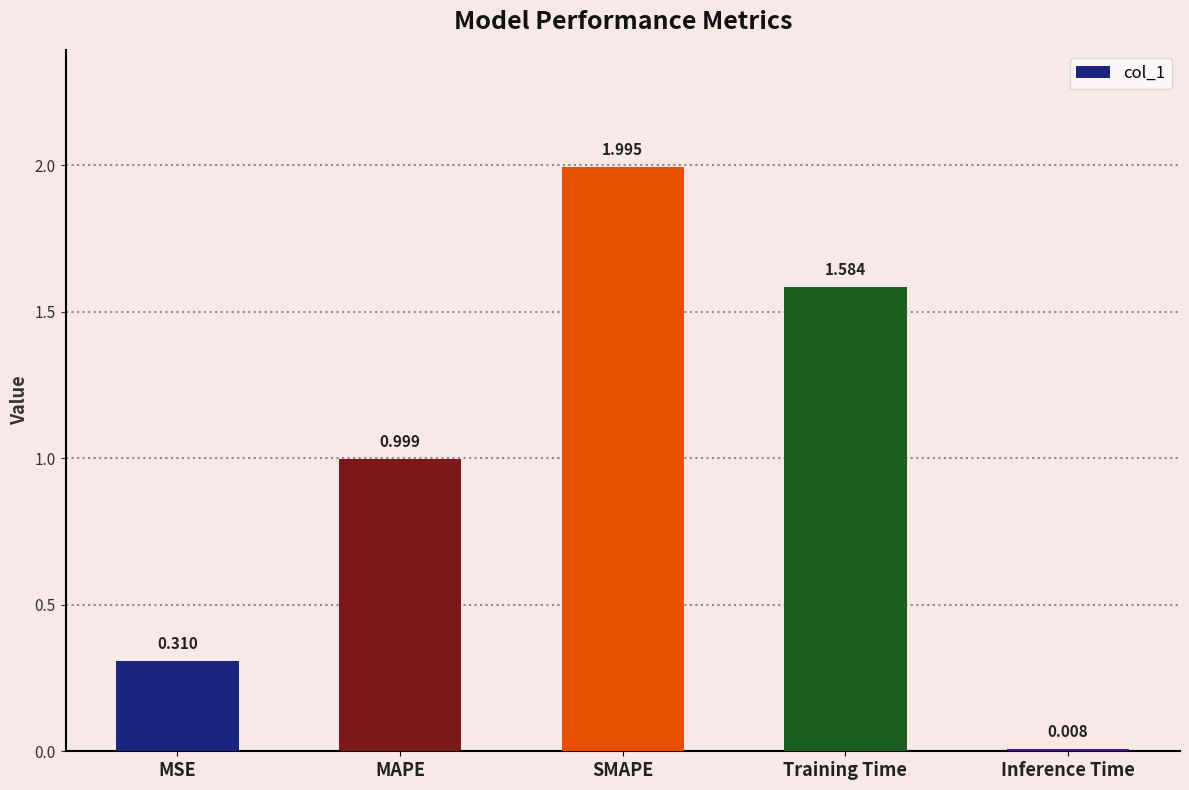

What is the change in value from Training Time to Inference Time?

-1.6